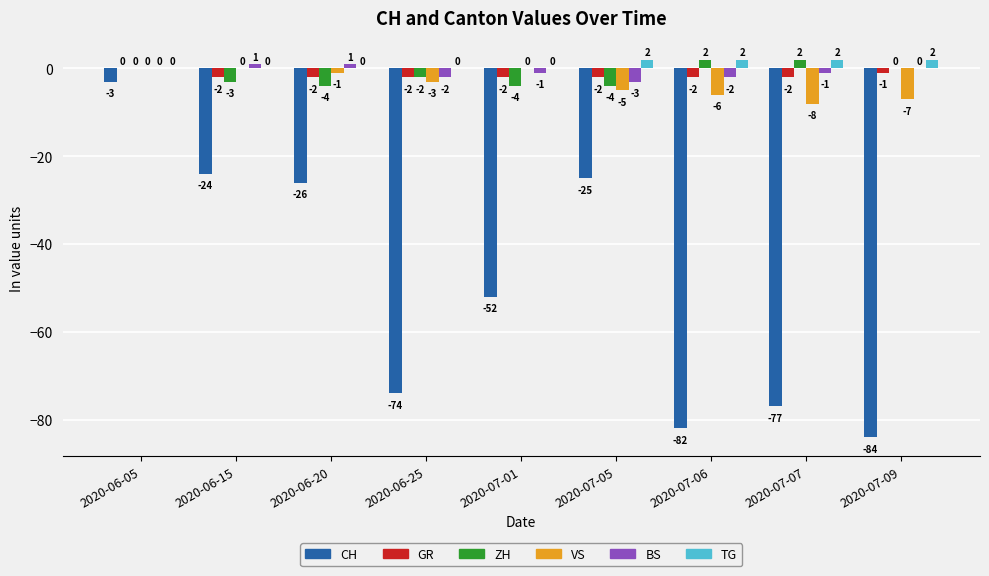

Are the bars grouped side by side (vs. stacked)?

Yes